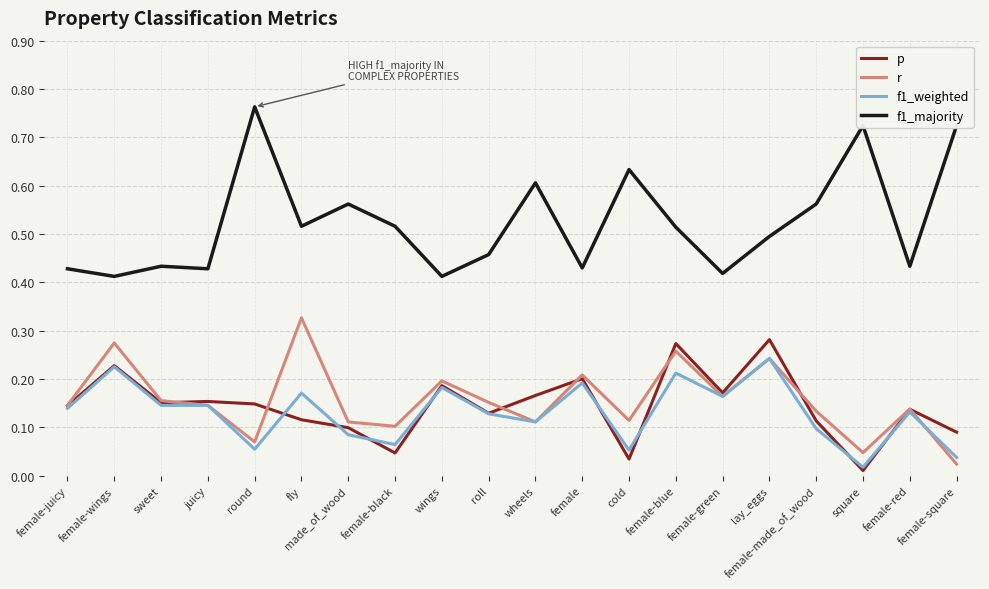

Between female-juicy and sweet, which series saw the biggest shift?

r